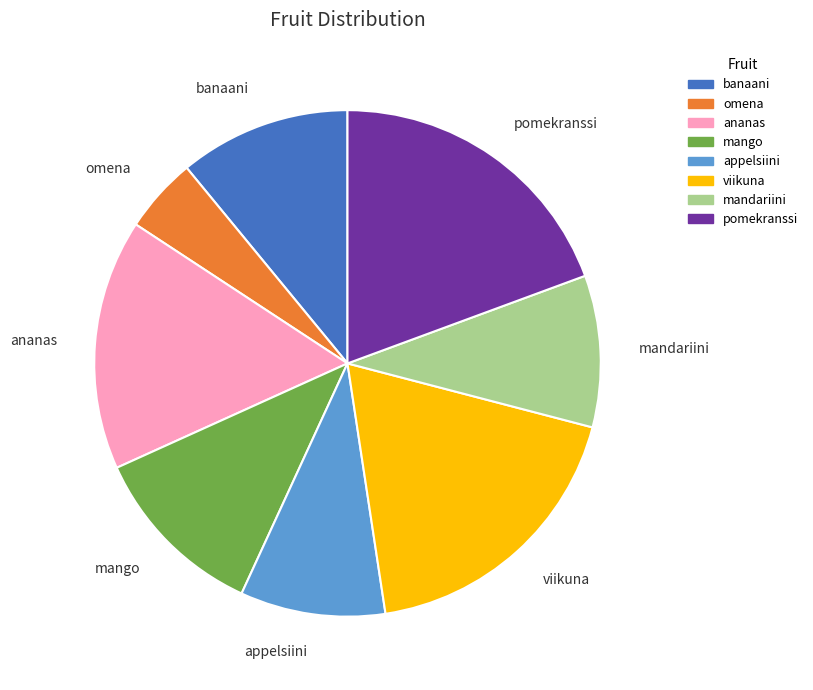

Is mandariini the majority of the pie?

No